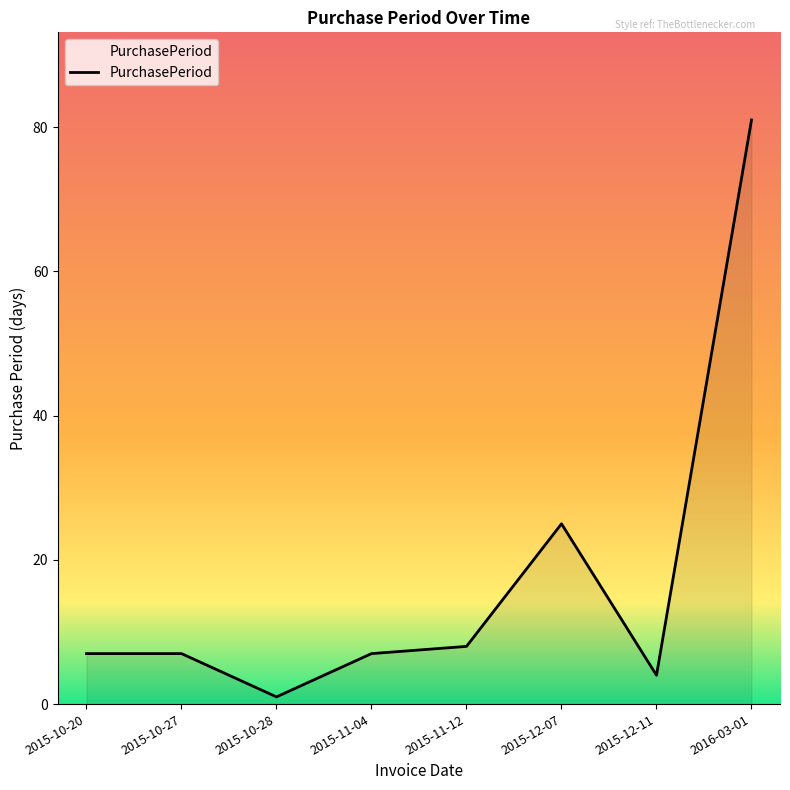

Read the value at 2015-12-11.

4